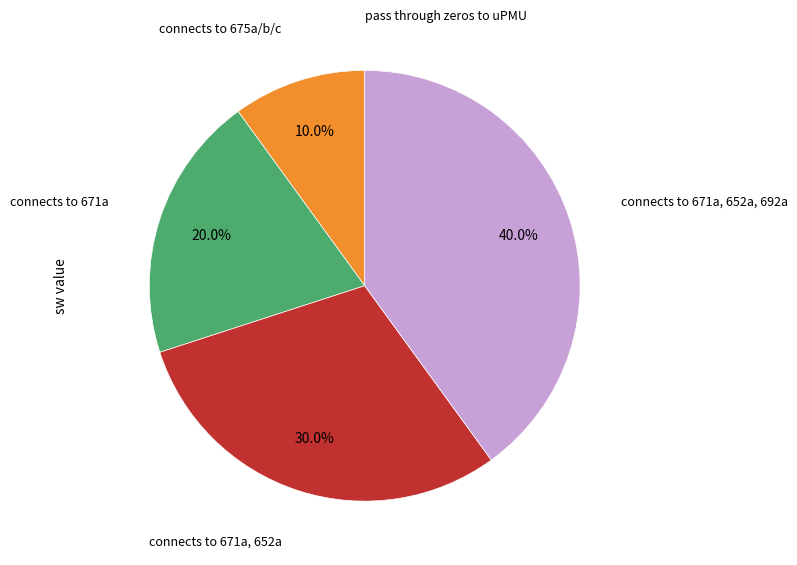

Which slice is the largest?

connects to 671a, 652a, 692a